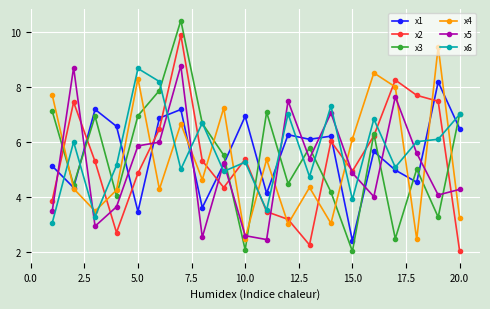

What is the value of the x5 point at the 13th from the left?

5.4